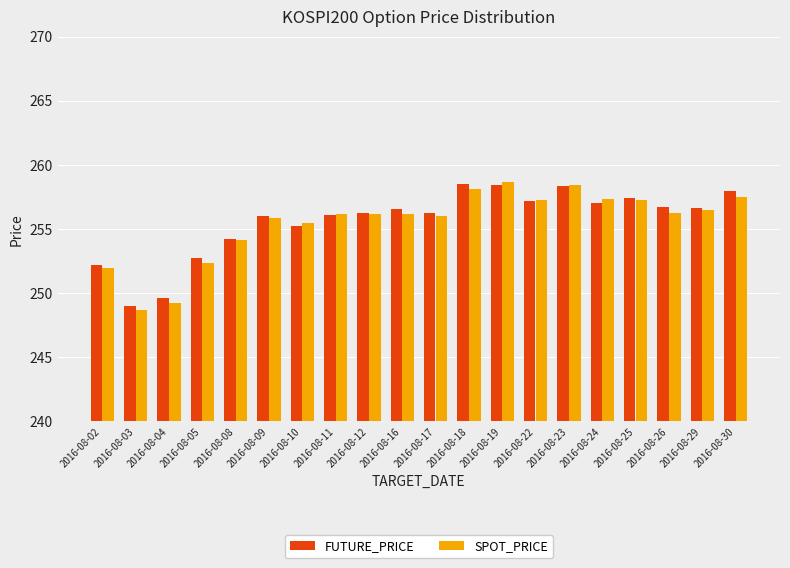

What is the difference between the maximum and minimum values in the SPOT_PRICE series?

10.0